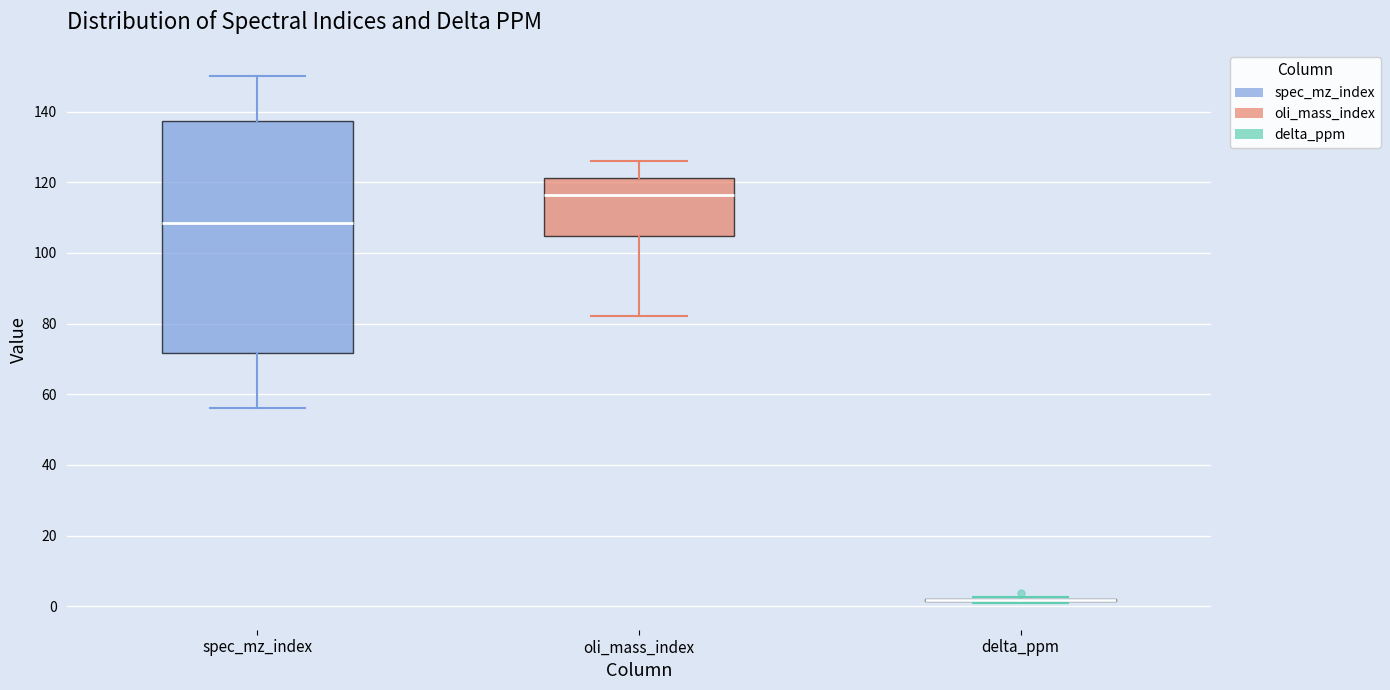

Which box is the tallest, from its lower edge to its upper edge?

spec_mz_index